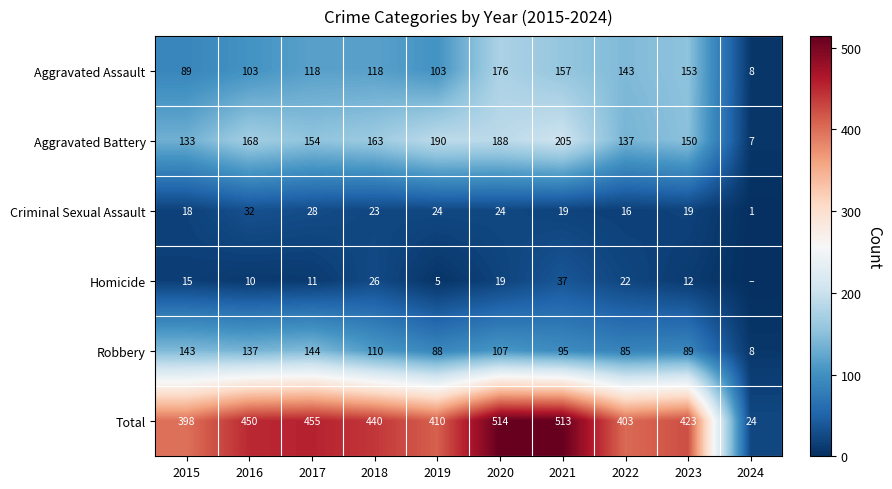

Between 2024 and 2015, which is larger?

2015